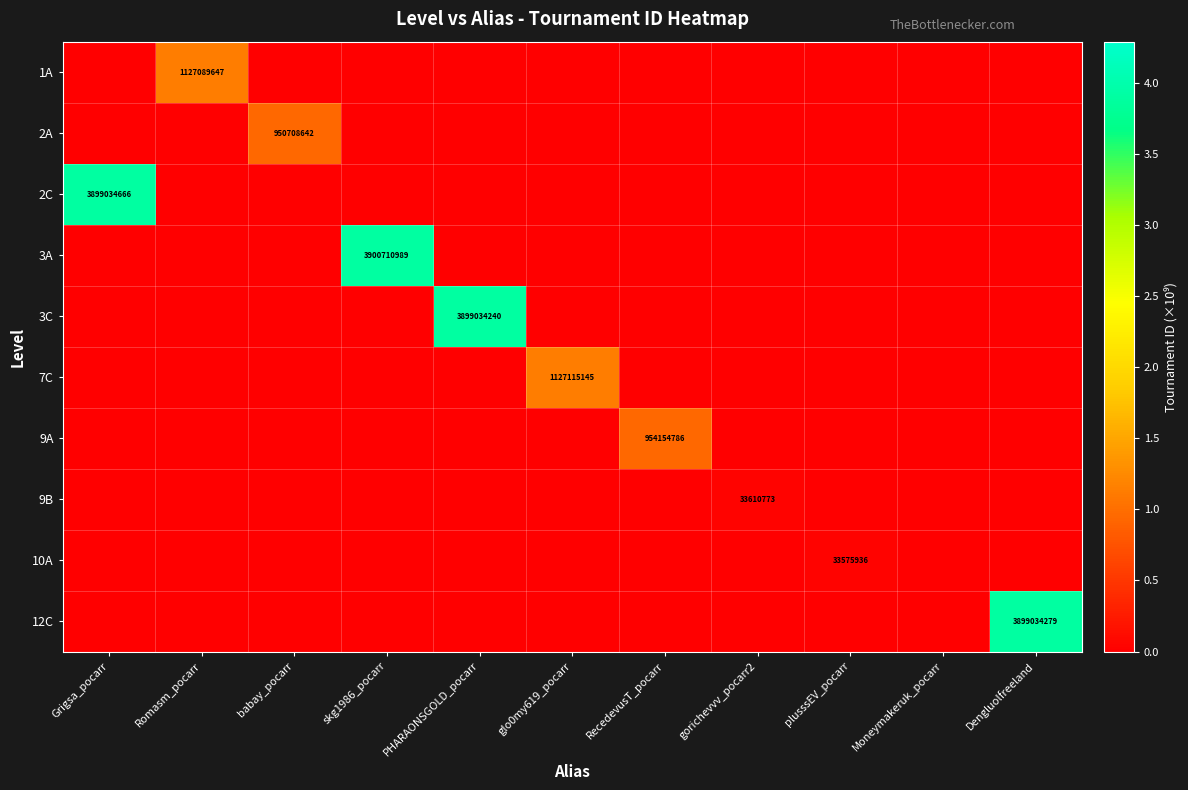

Which series has the largest total across all categories?

3A